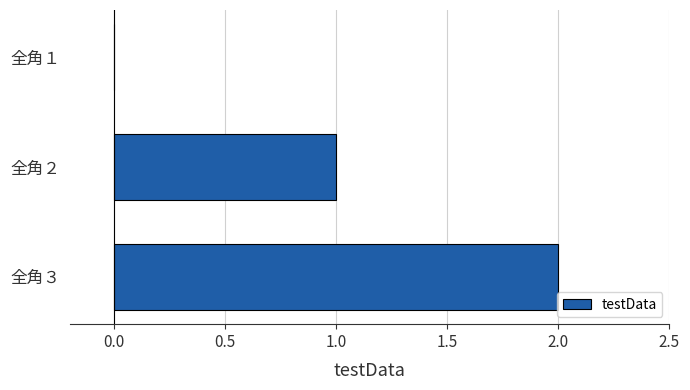

Which category has the highest value across all series?

全角３